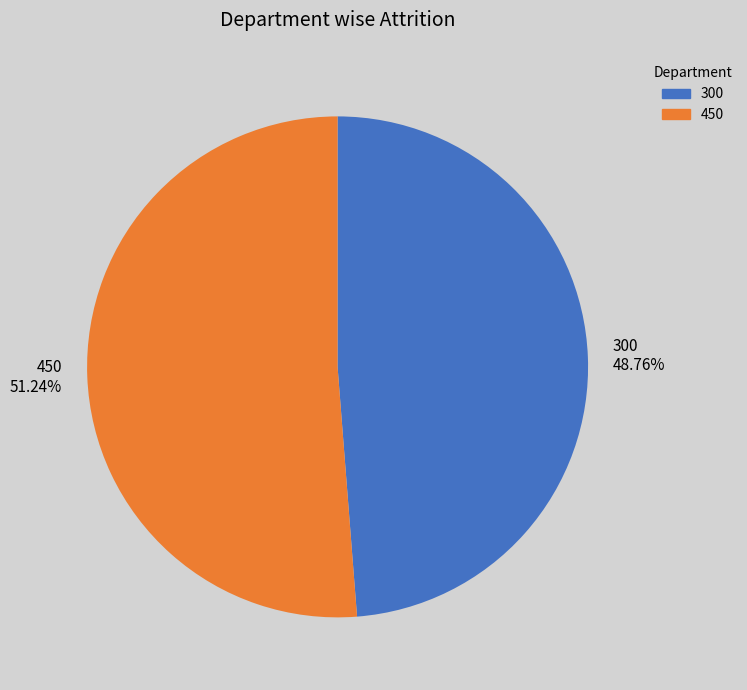

Rank the categories by value from lowest to highest.

300, 450